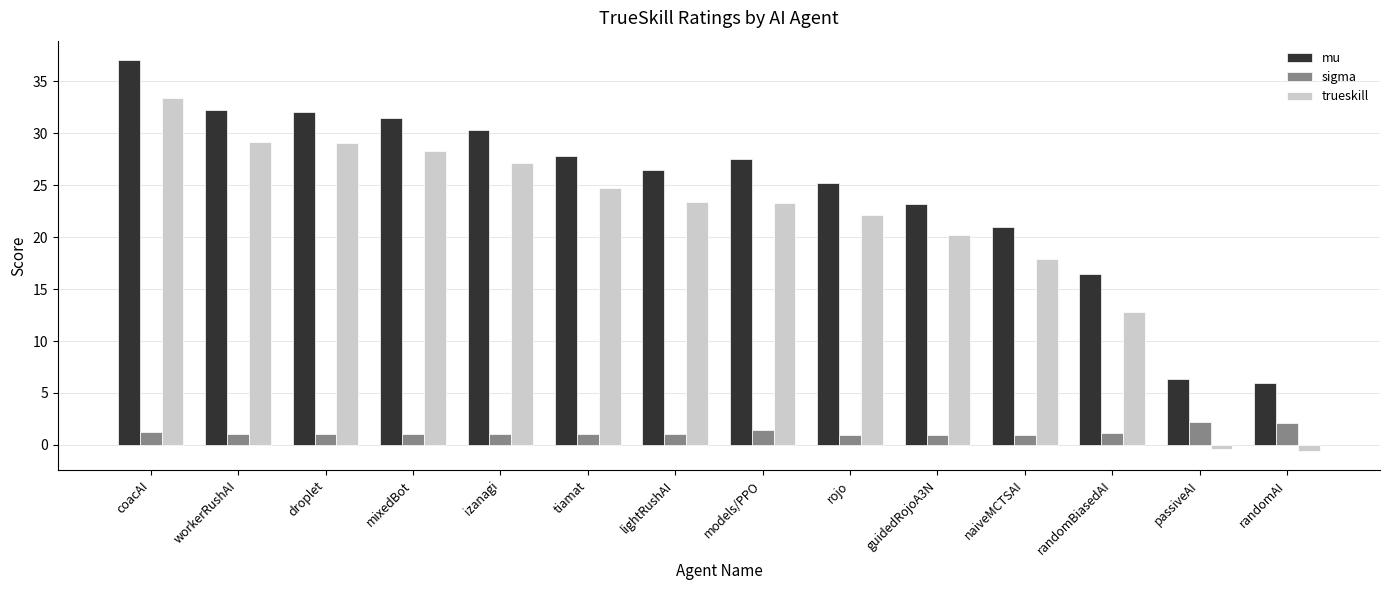

True or false: trueskill has a value of 24.7 at tiamat.

True